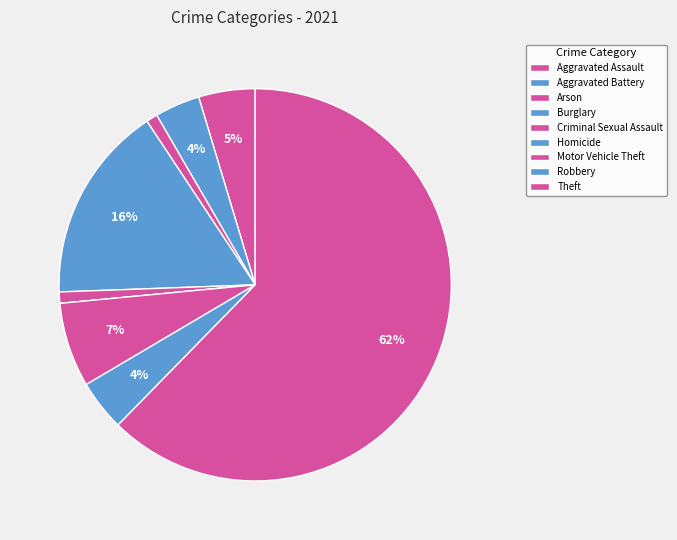

Between Theft and Motor Vehicle Theft, which is larger?

Theft